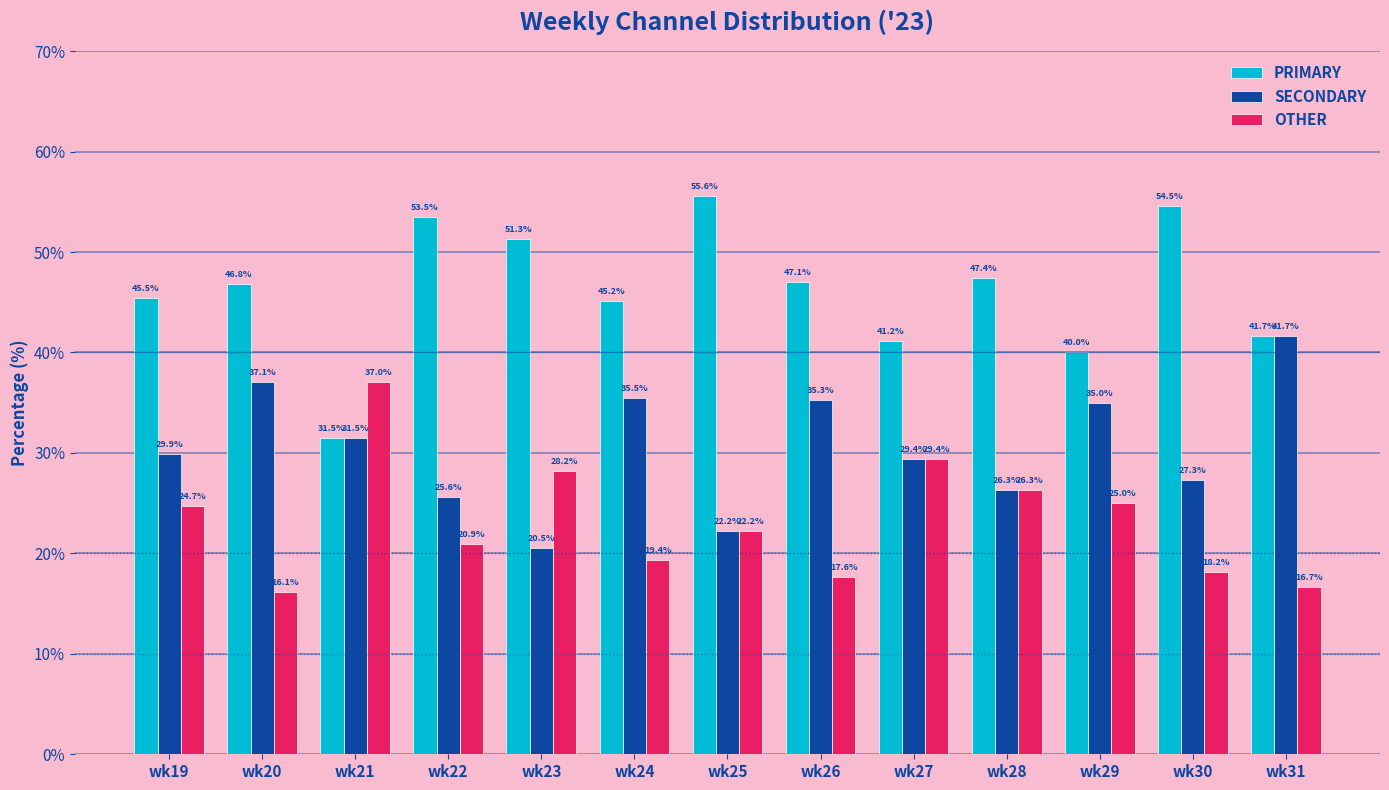

Rank the categories by OTHER value from highest to lowest.

wk21, wk27, wk23, wk28, wk29, wk19, wk25, wk22, wk24, wk30, wk26, wk31, wk20